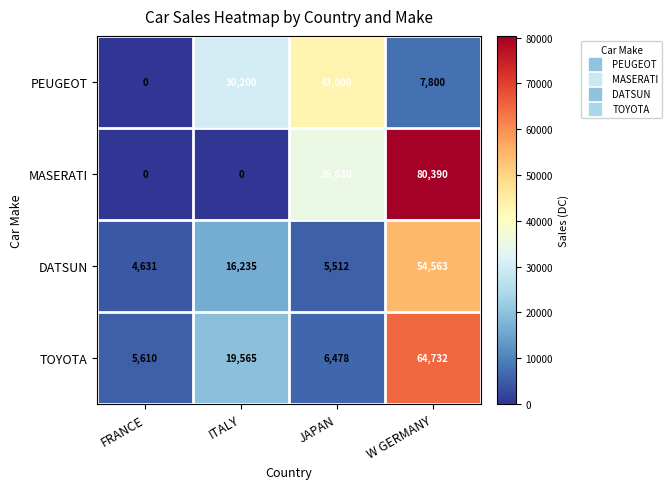

Count the number of categories in the chart.

4